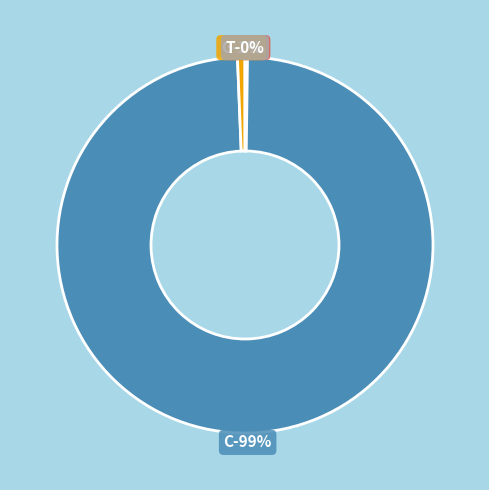

Rank the categories by value from highest to lowest.

C, G, A, T